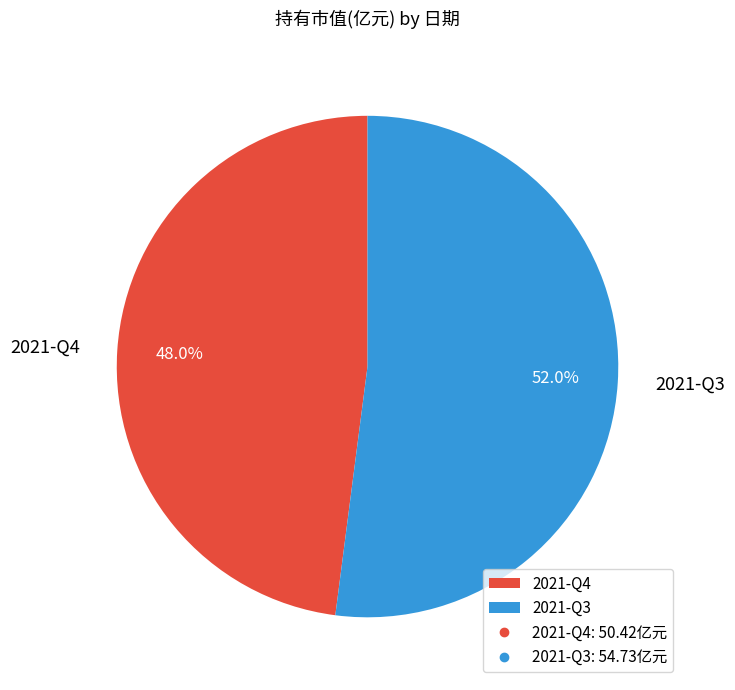

Does 2021-Q4 account for over 50% of the chart?

No